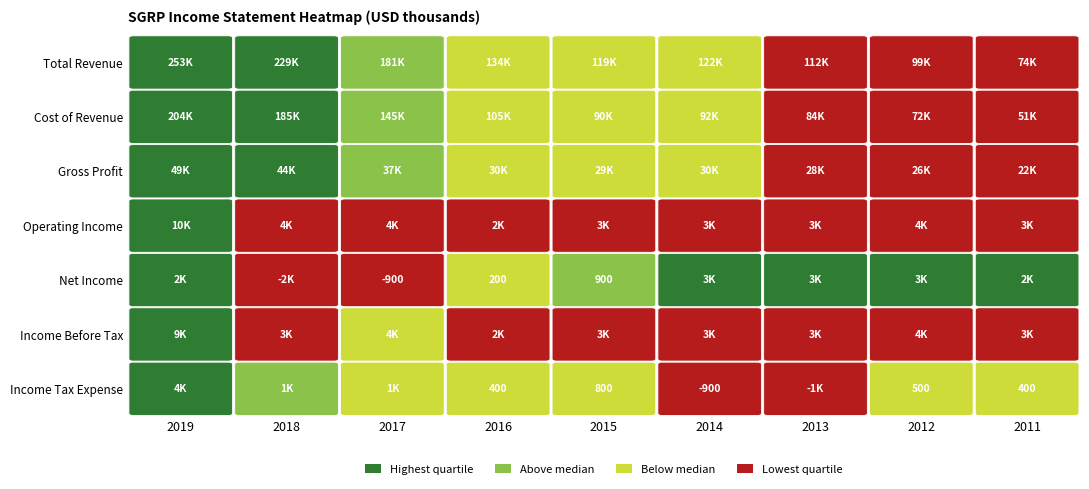

The Operating Income series shows 1772 at 2015. True or false?

False